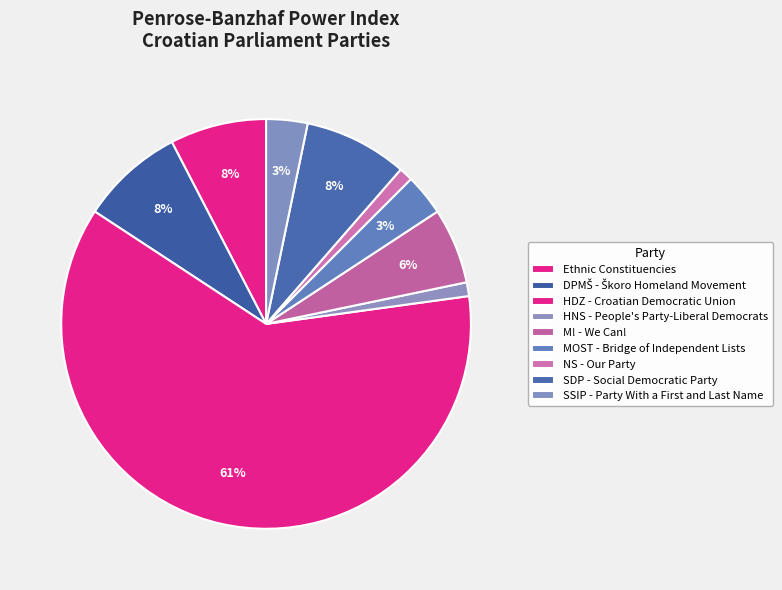

How many slices are in this pie chart?

9